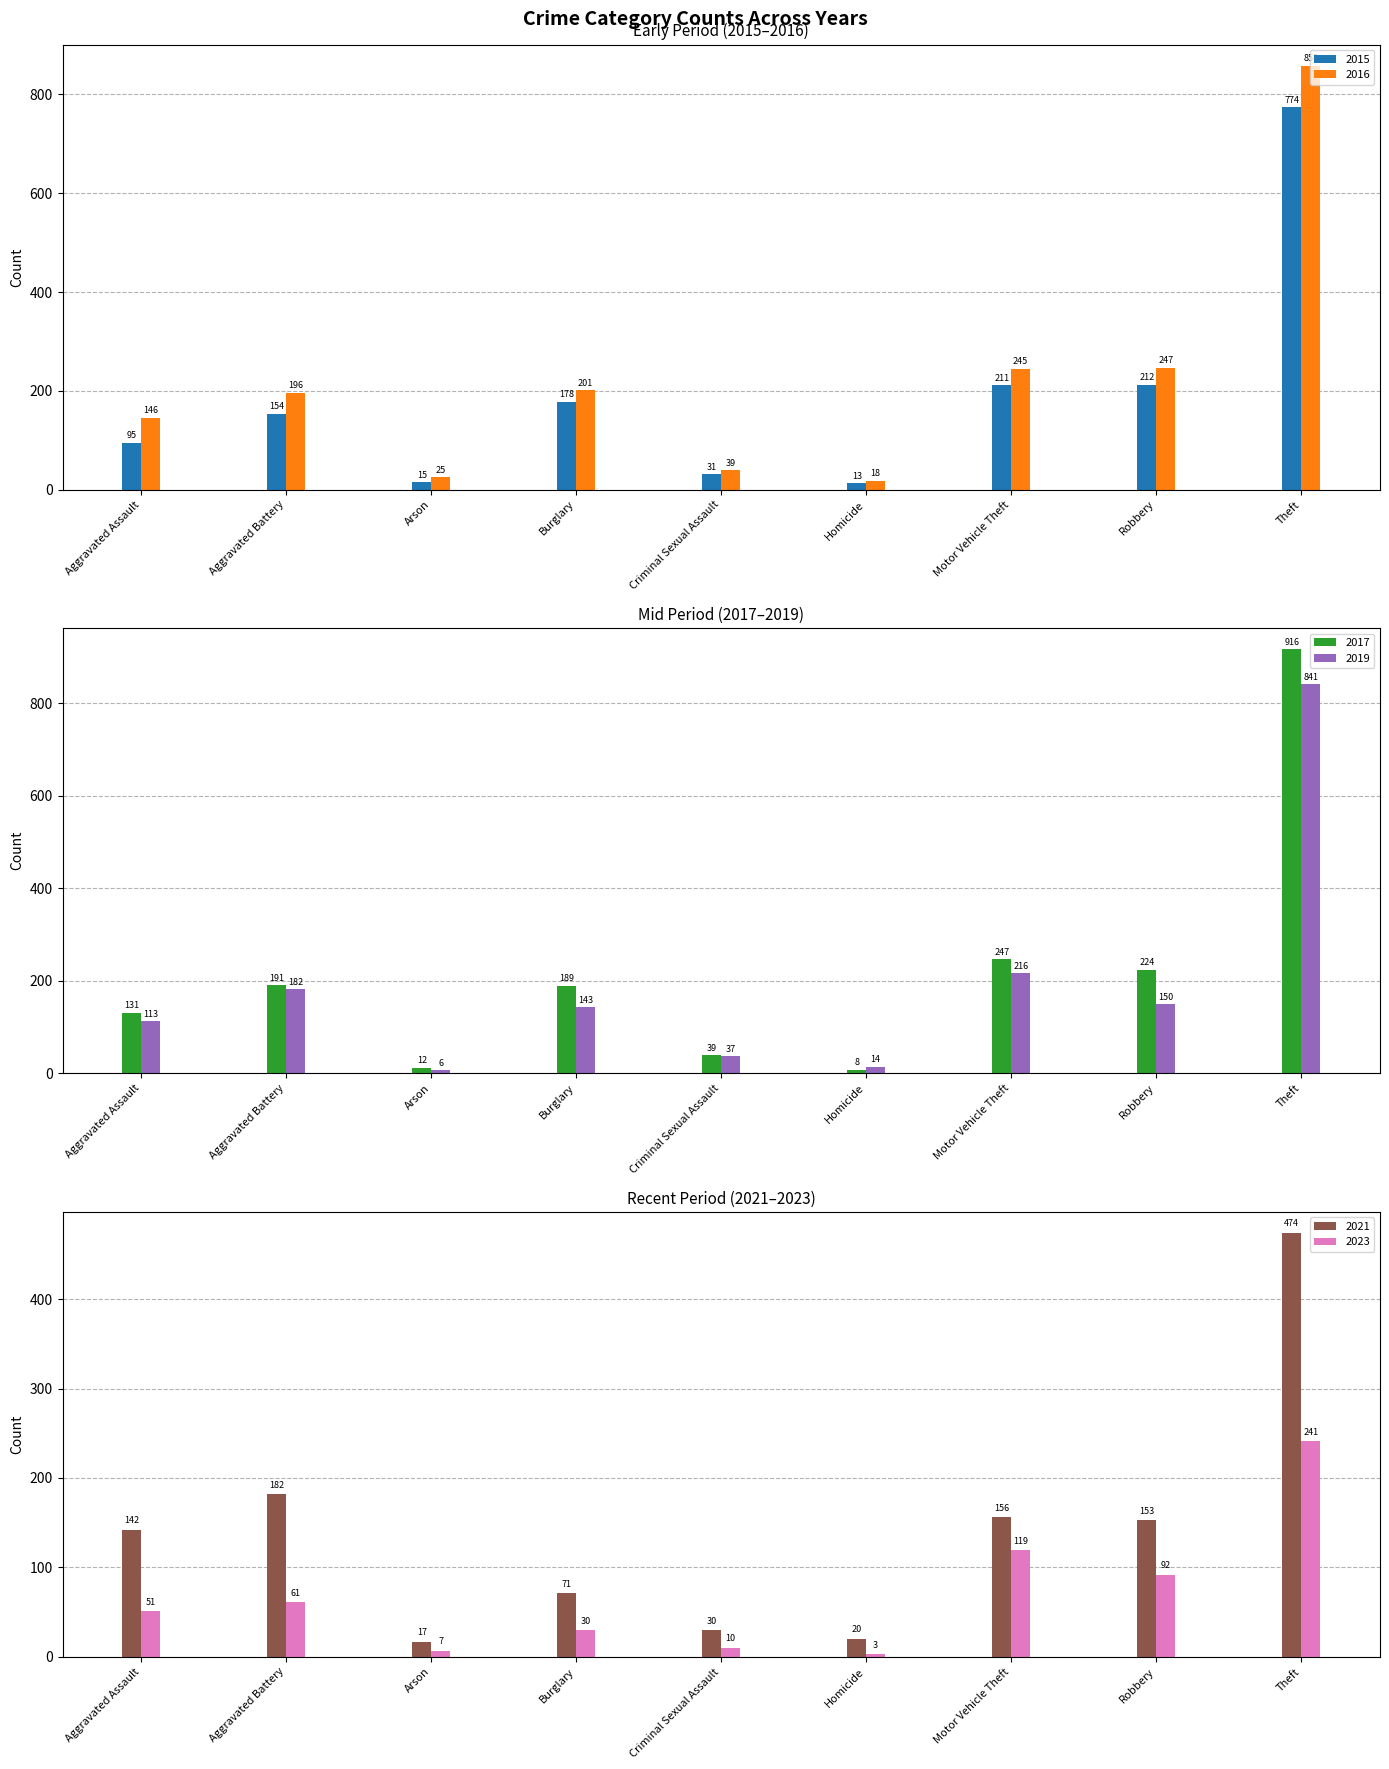

What is the sum of the 2021 values at Motor Vehicle Theft and Homicide?

176